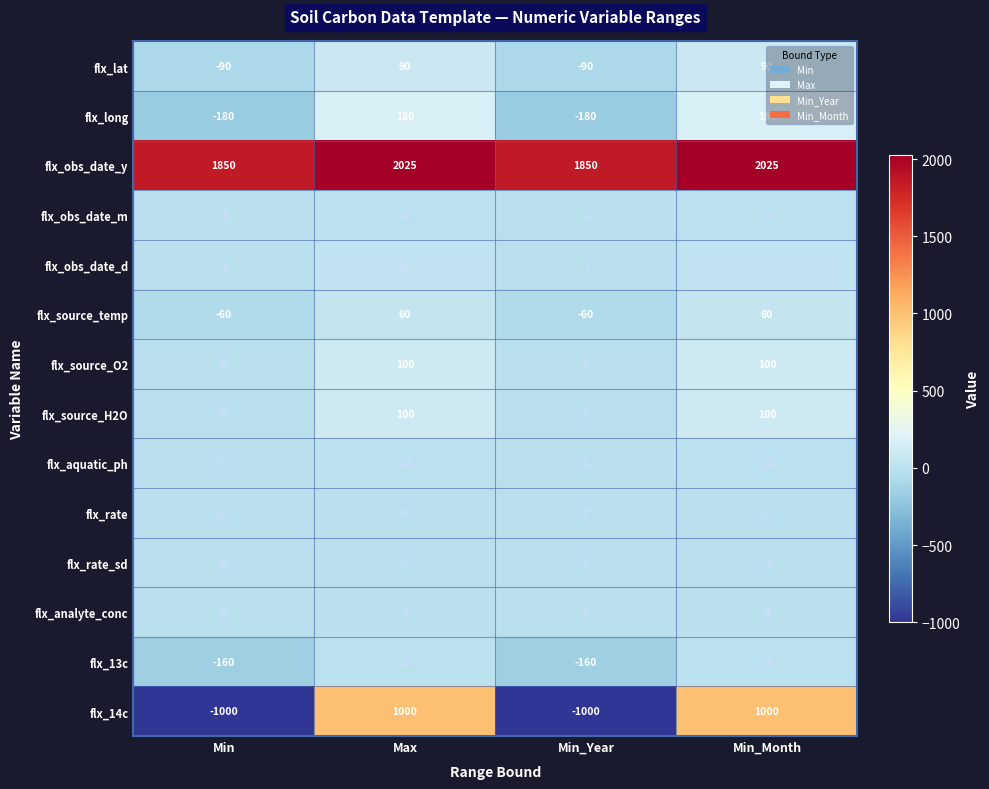

Is it true that flx_14c equals -1000 at Min_Year?

True